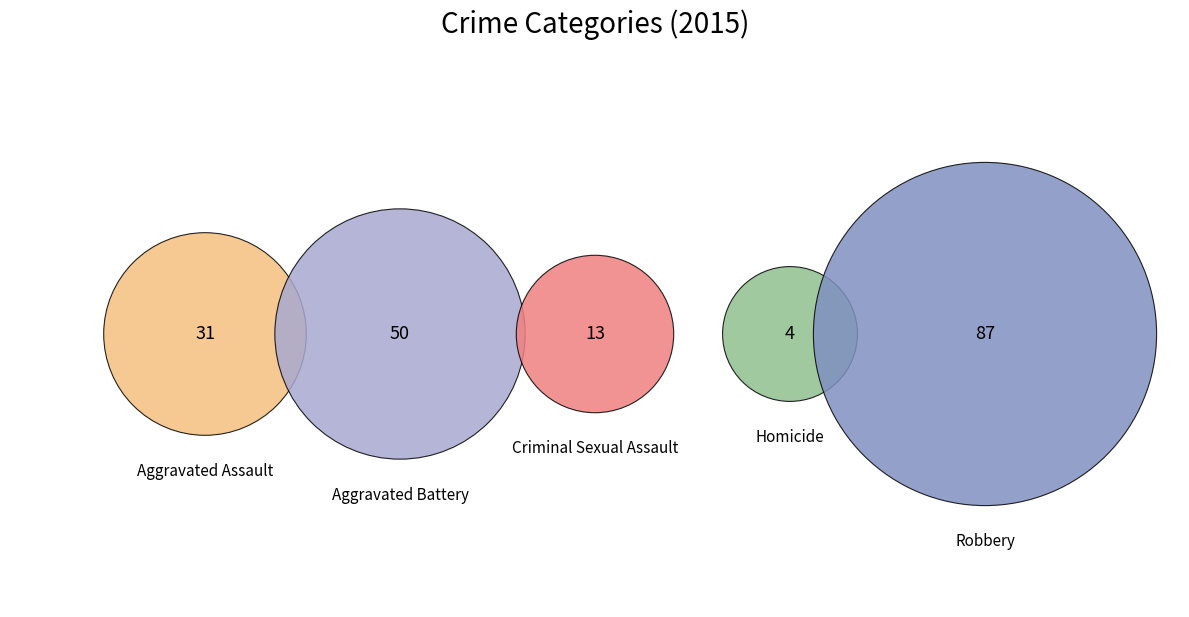

What percentage is NOT represented by Aggravated Battery?

73.0%